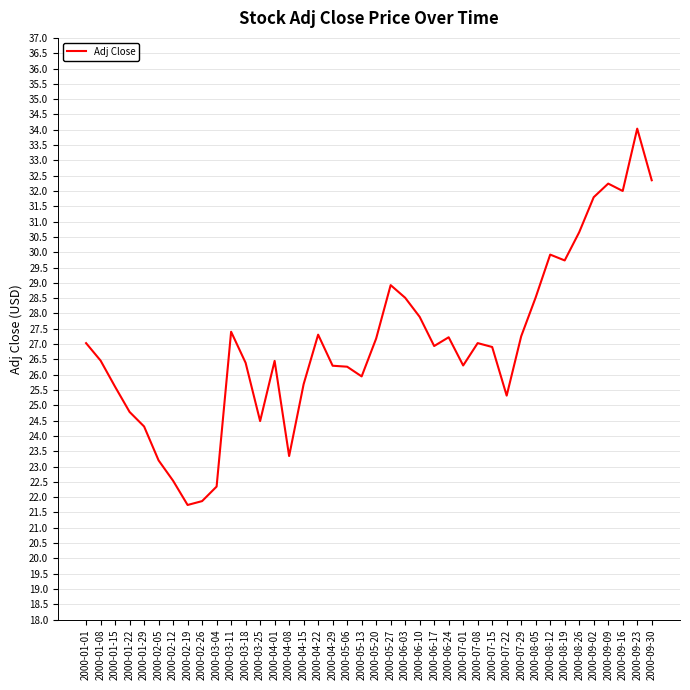

At which label does the data first exceed 26?

2000-01-01